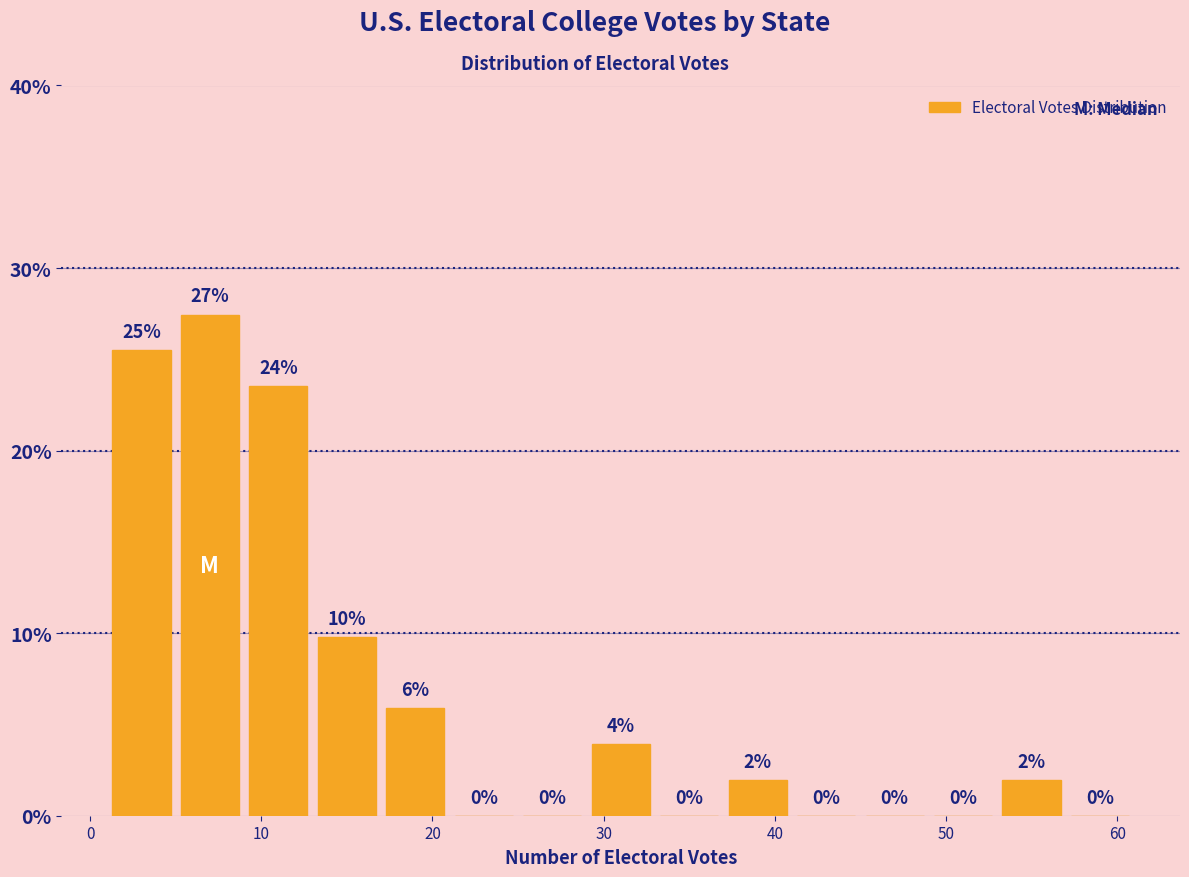

Which range on the x-axis has the tallest bar?

5 to 9